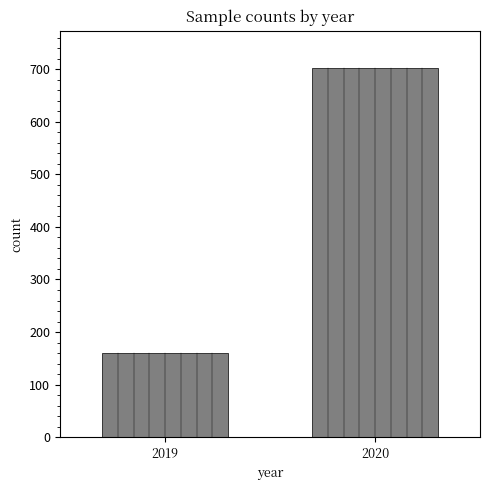

Reading right to left, transcribe all the data shown in this chart.

703	160